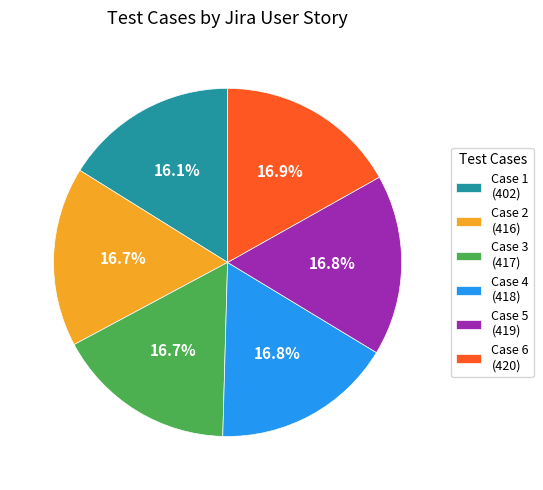

Which has a higher value, Case 3 (417) or Case 1 (402)?

Case 3 (417)